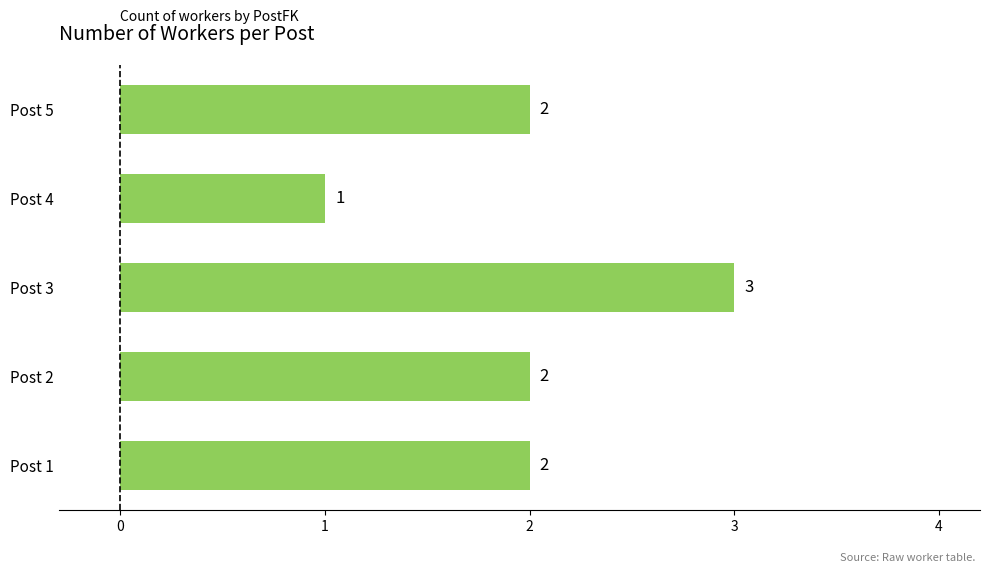

How many series are shown in this chart?

1